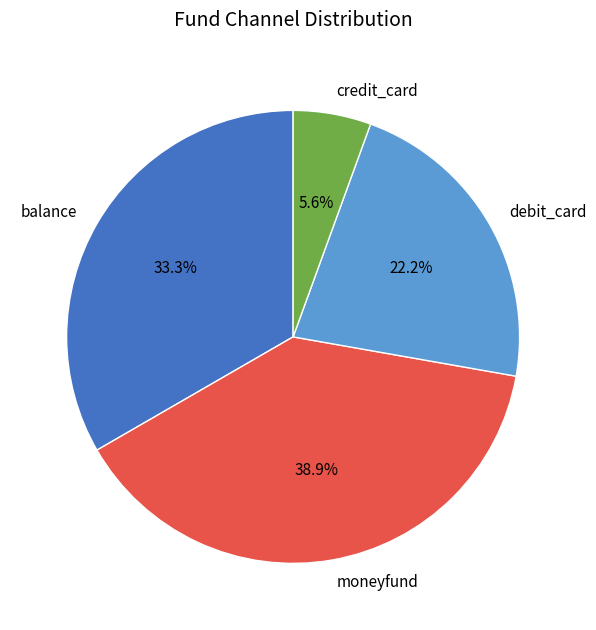

The credit_card slice represents 18% of the pie. True or false?

False